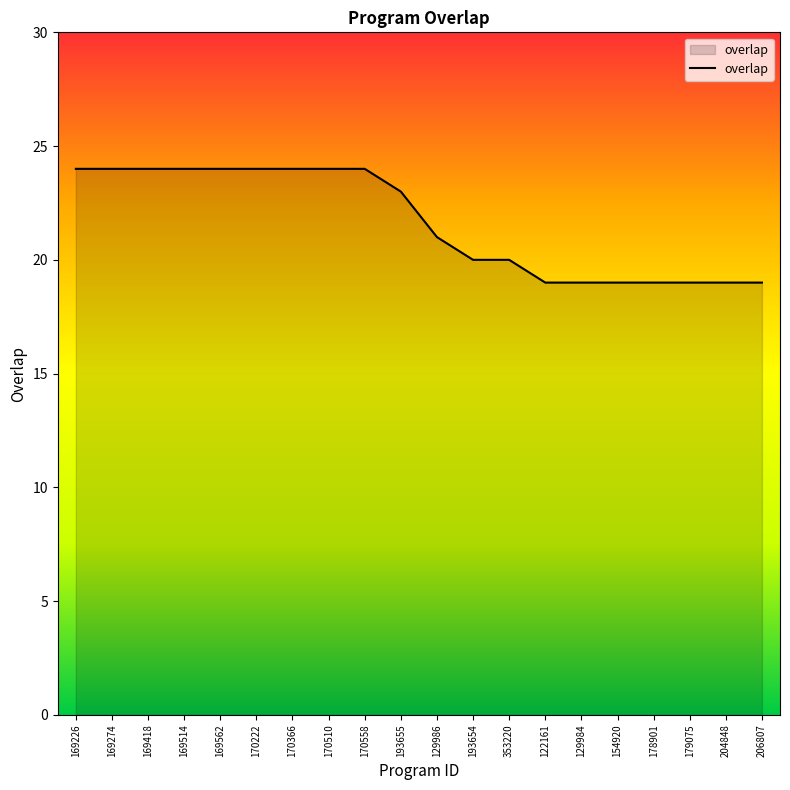

What is the difference between the maximum and minimum values?

5